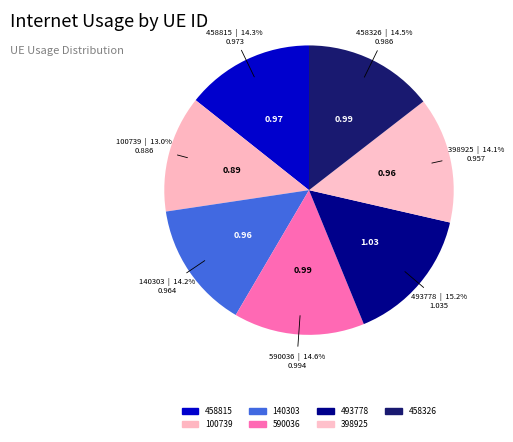

Is there a majority slice in this chart?

No